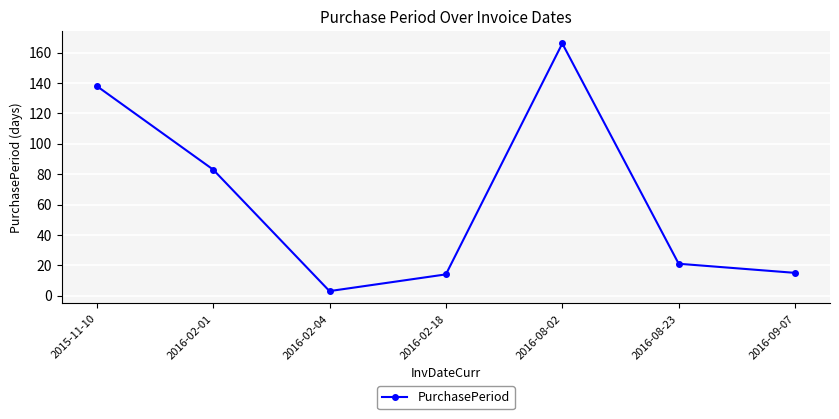

Which label corresponds to the smallest value in the chart?

2016-02-04